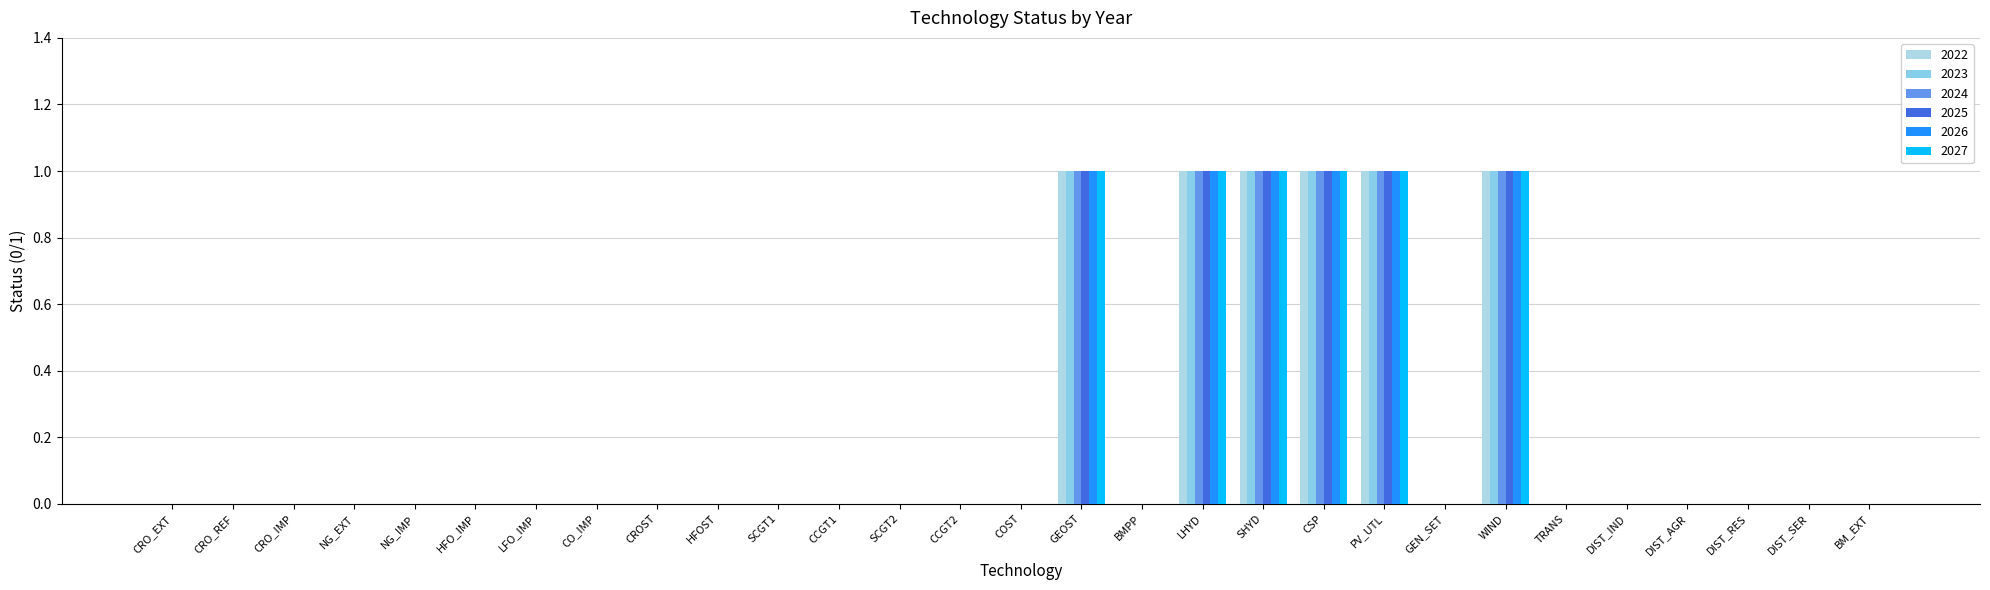

List the labels in order of 2027 value, largest first.

GEOST, LHYD, SHYD, CSP, PV_UTL, WIND, CRO_EXT, CRO_REF, CRO_IMP, NG_EXT, NG_IMP, HFO_IMP, LFO_IMP, CO_IMP, CROST, HFOST, SCGT1, CCGT1, SCGT2, CCGT2, COST, BMPP, GEN_SET, TRANS, DIST_IND, DIST_AGR, DIST_RES, DIST_SER, BM_EXT